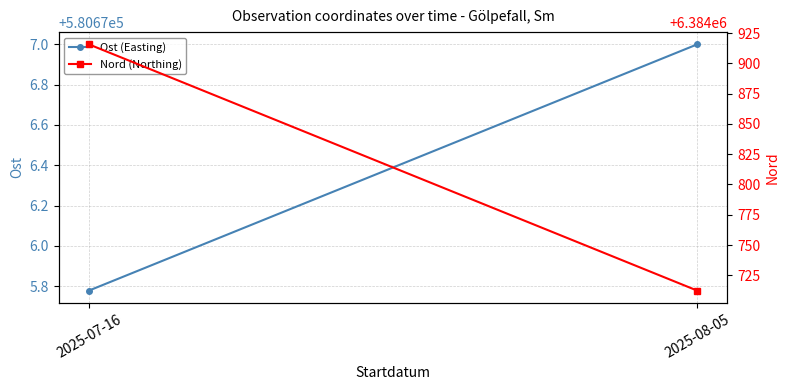

Which category has the lowest value across all series?

2025-07-16